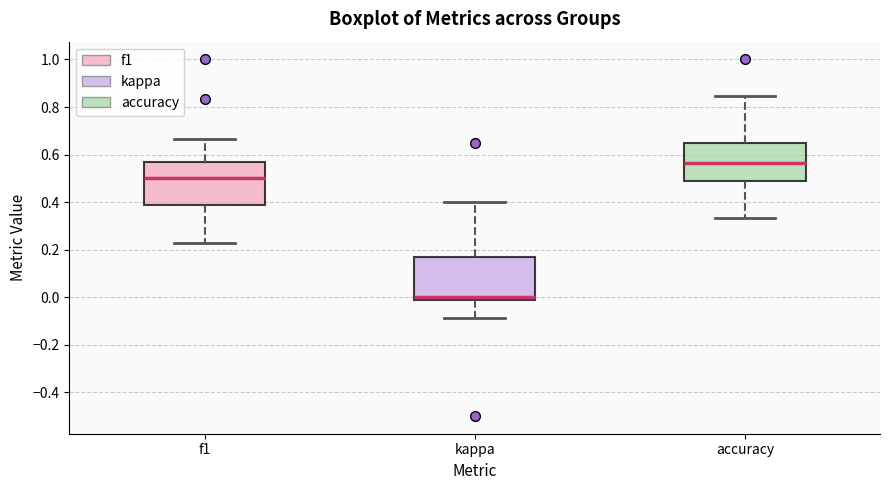

Reading left to right, read every box against the y-axis: the position of its median line, the range the box covers, and the ends of its whiskers. The values are not printed on the chart, so give them approximately, as read against the axis.

f1: median 0.50, box 0.38 to 0.56, whiskers 0.22 to 0.66
kappa: median 0.00, box -0.02 to 0.18, whiskers -0.08 to 0.40
accuracy: median 0.56, box 0.50 to 0.64, whiskers 0.34 to 0.84